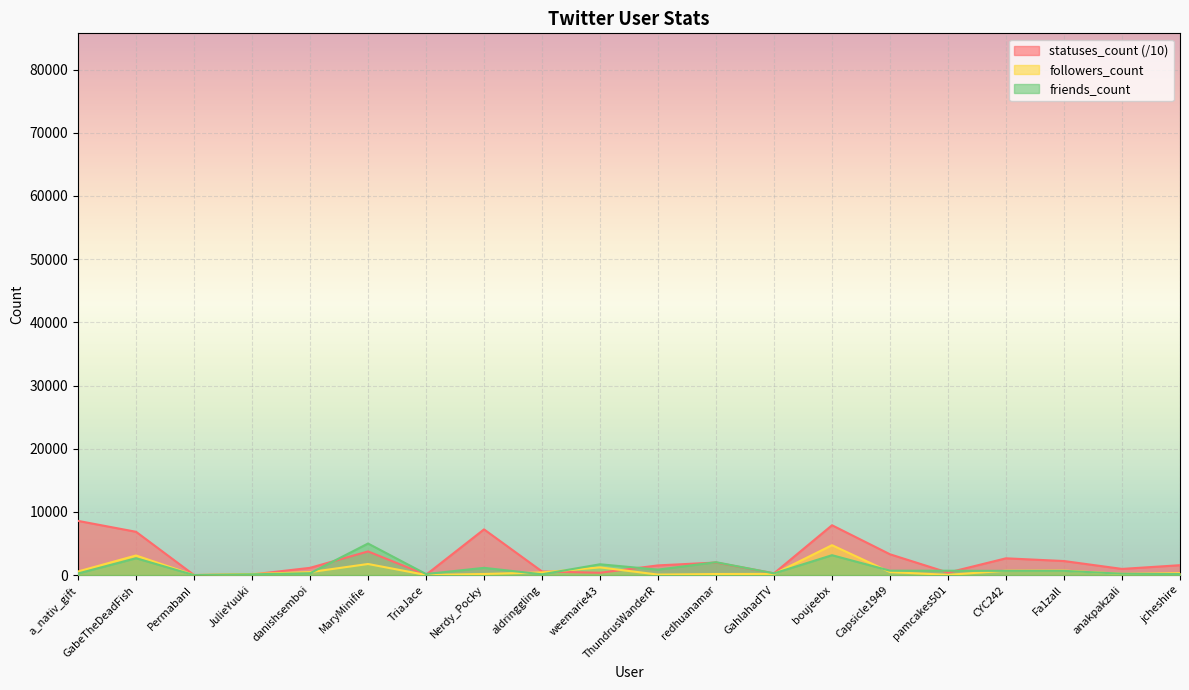

At which category is the sum across all series the highest?

boujeebx